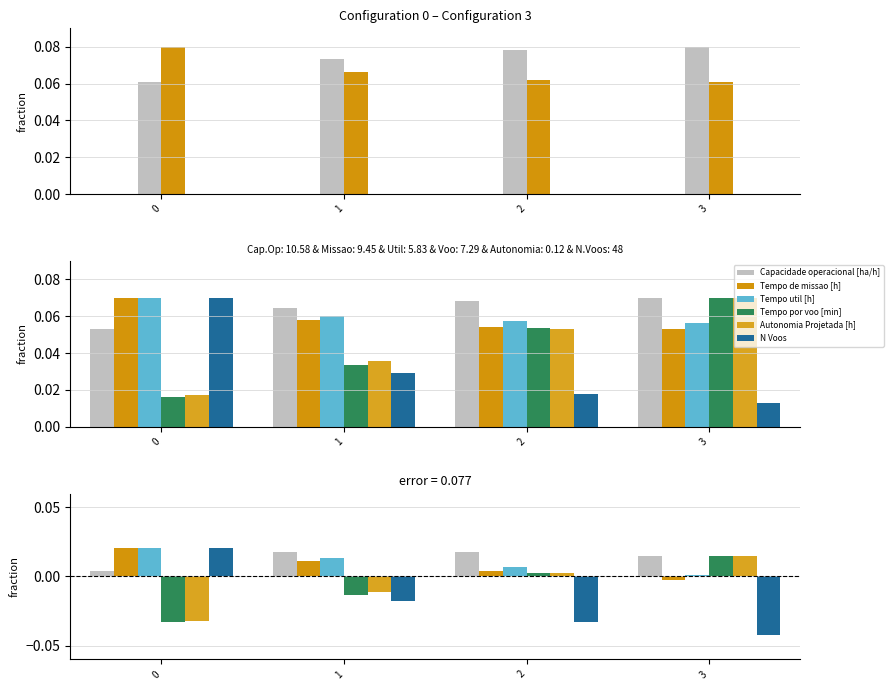

At which label is Tempo por voo [min] closest to 0?

2